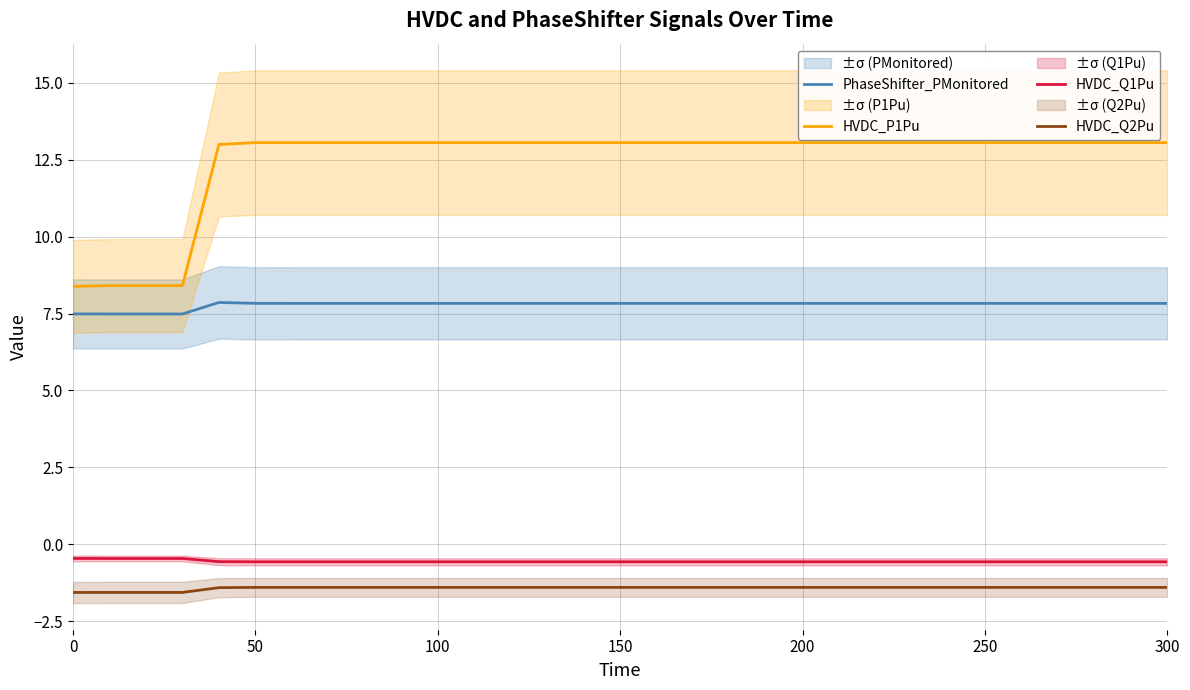

What is the sum of the HVDC_P1Pu values at 100 and 50?

26.1